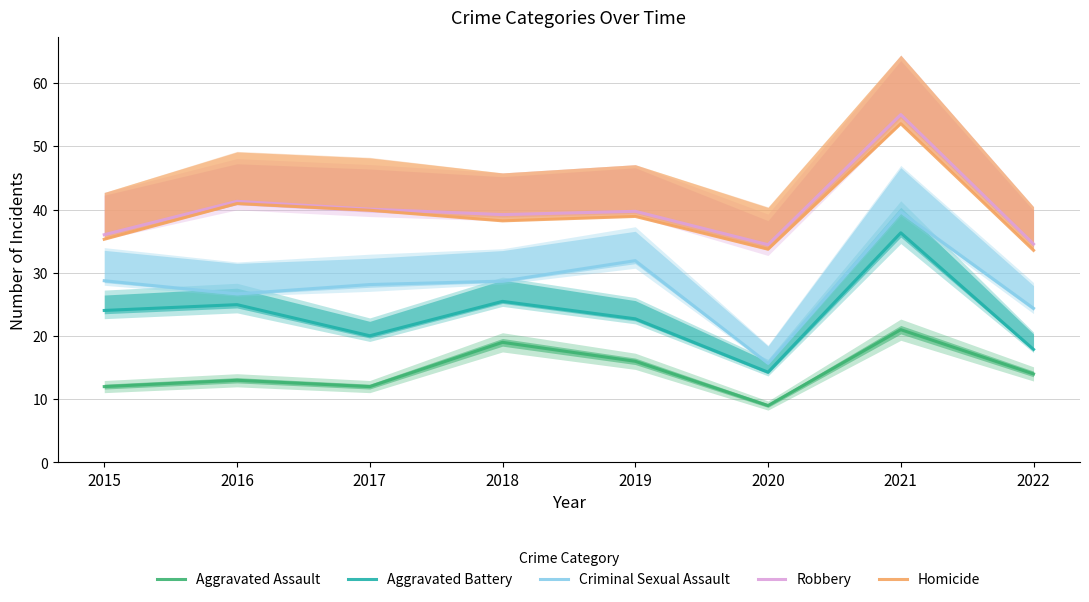

True or false: Robbery and Aggravated Battery cross at least once.

False